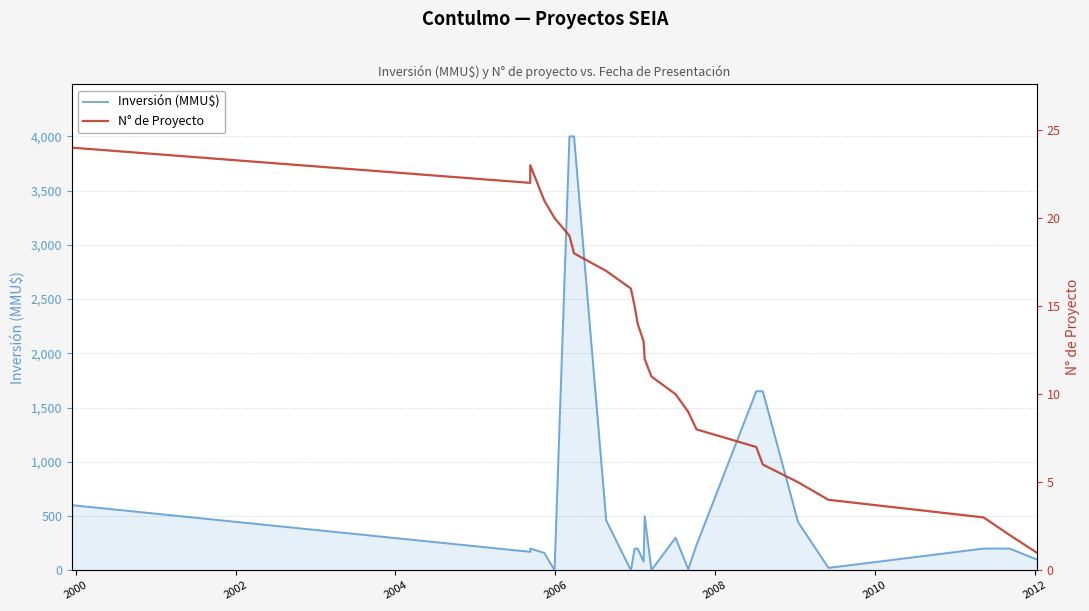

True or false: Inversión (MMU$) and N° de Proyecto intersect in this chart.

True